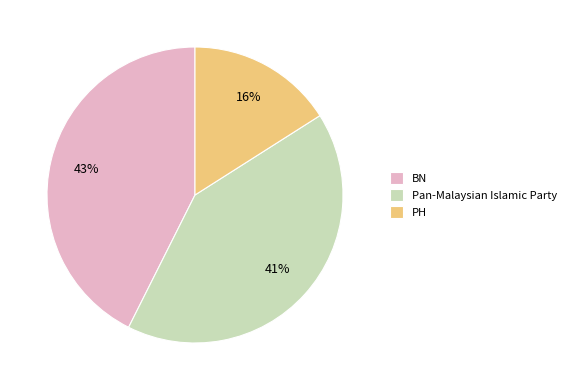

What is the largest slice in the pie chart?

BN